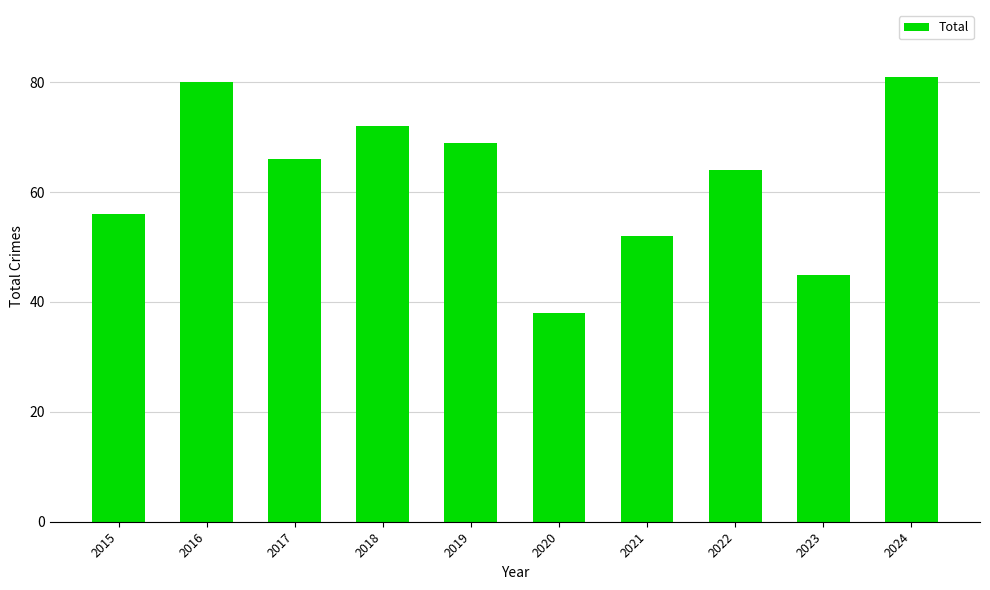

Are the bars grouped side by side (vs. stacked)?

No